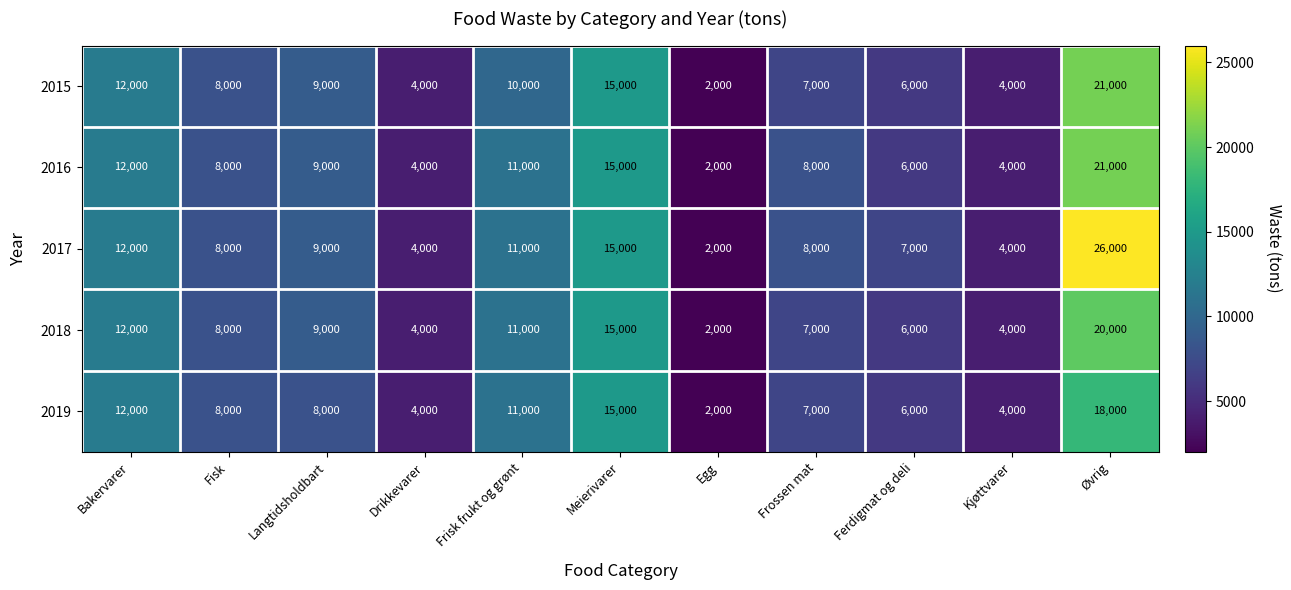

What is the sum of the 2018 values at Langtidsholdbart and Frisk frukt og grønt?

20000